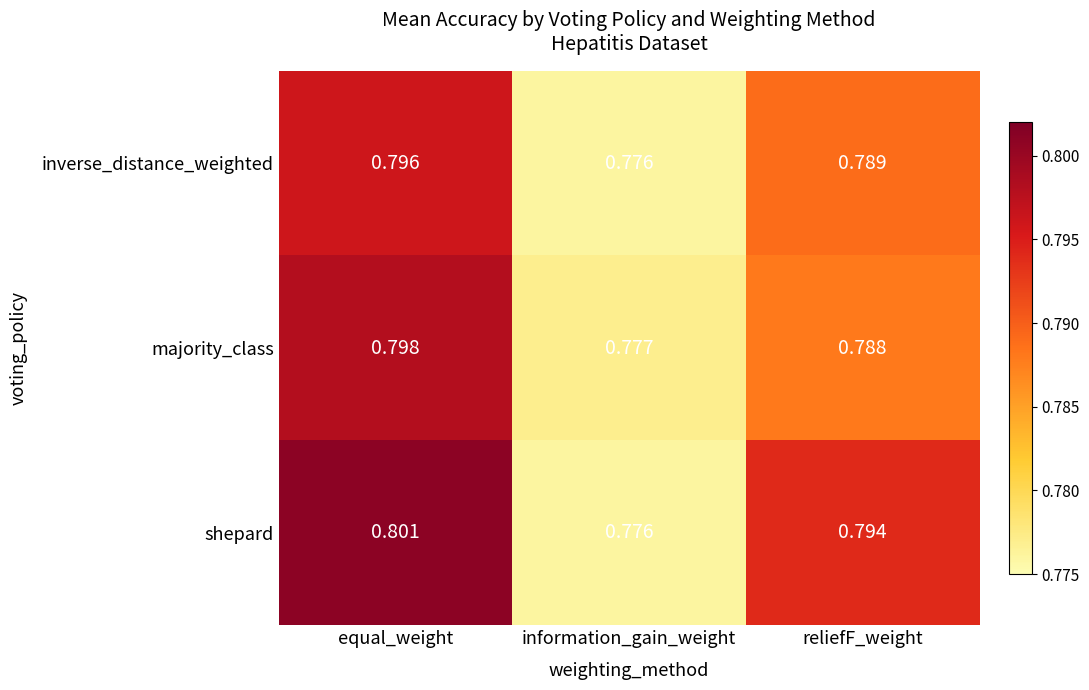

Which series has the largest total across all categories?

shepard